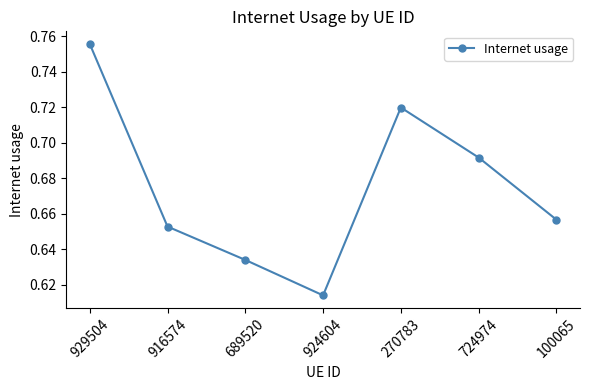

Which label corresponds to the smallest value in the chart?

924604